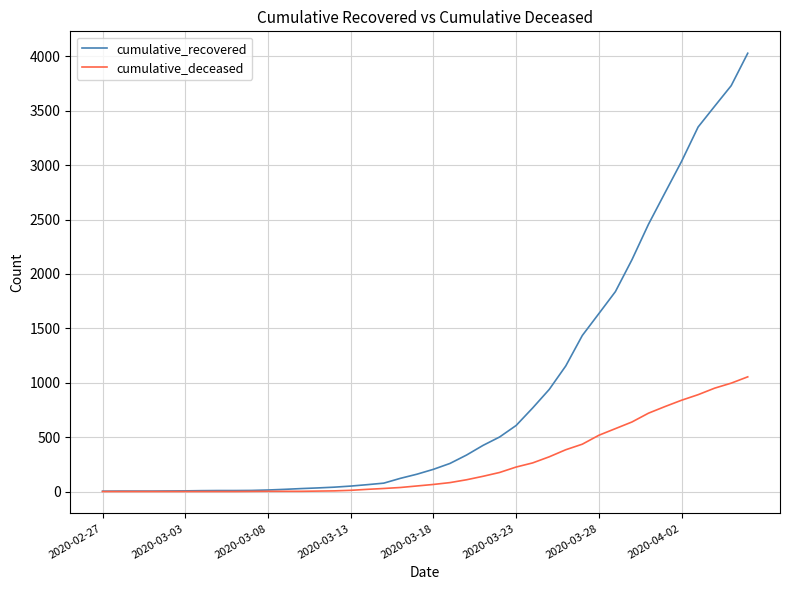

What is the greatest value displayed?

4028